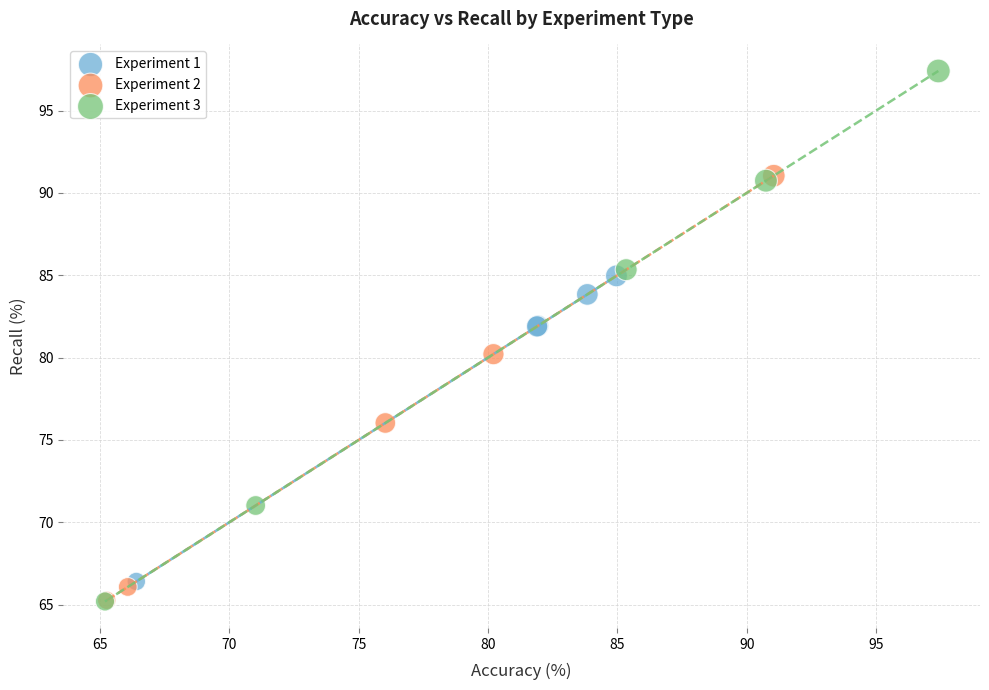

Which series has the largest Y range (max minus min)?

Experiment 3